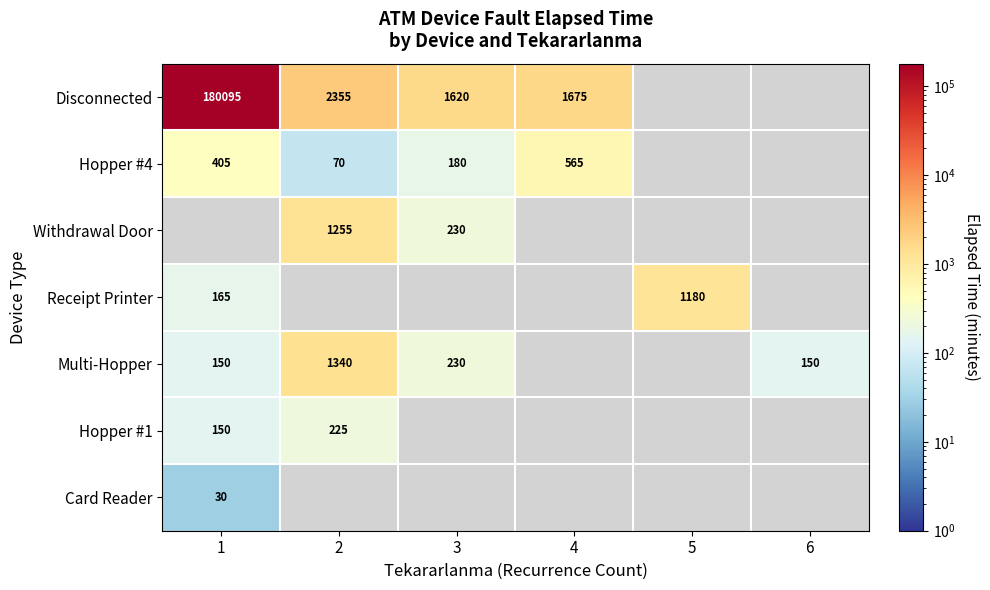

True or false: Disconnected has a value of 180095 at 1.

True